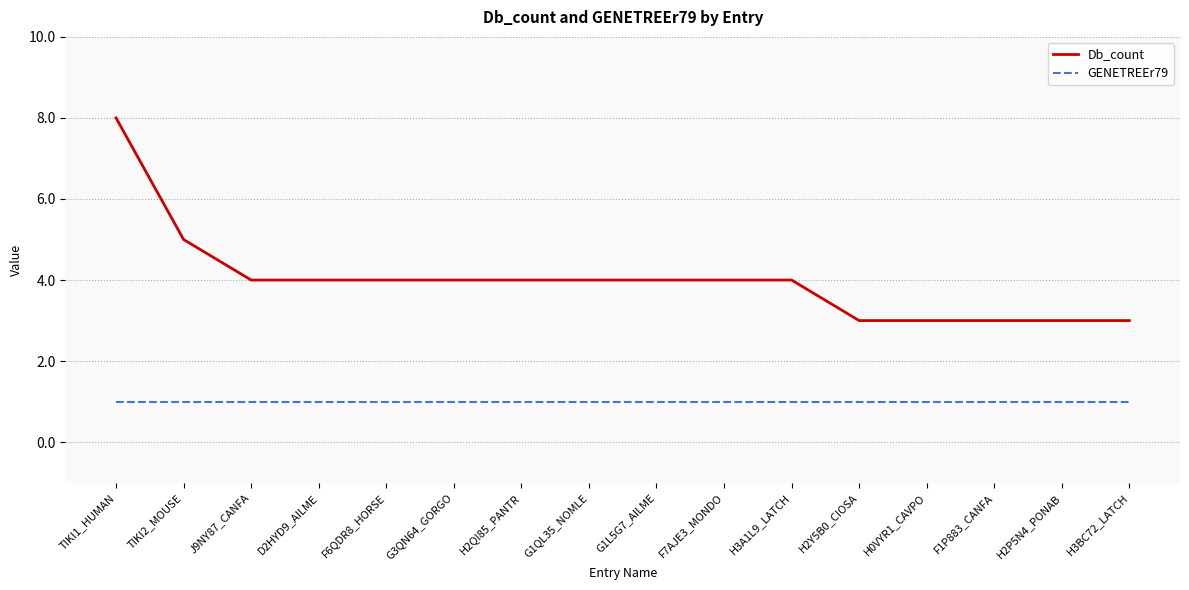

At which label does Db_count first exceed 4?

TIKI1_HUMAN